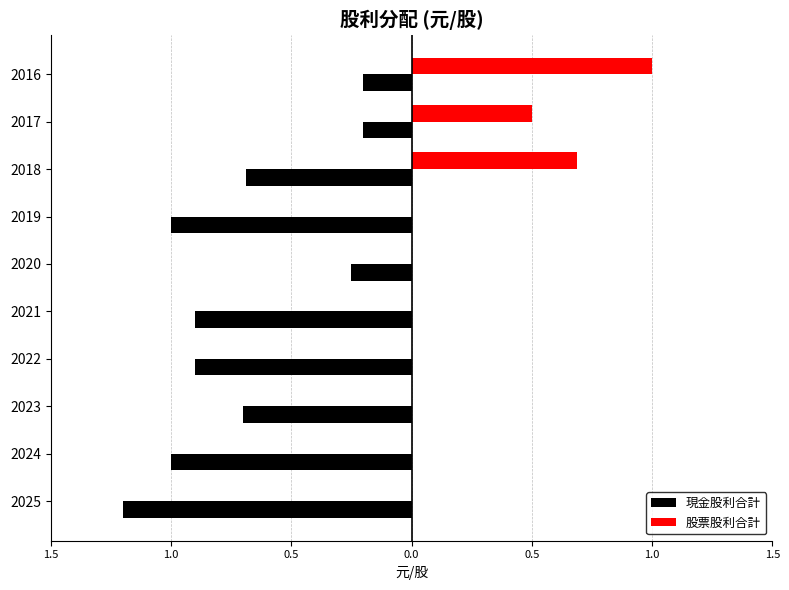

Reading right to left, extract all data points from this chart.

現金股利合計: -0.2	-0.2	-0.7	-1.0	-0.2	-0.9	-0.9	-0.7	-1.0	-1.2
股票股利合計: 1.0	0.5	0.7	0.0	0.0	0.0	0.0	0.0	0.0	0.0